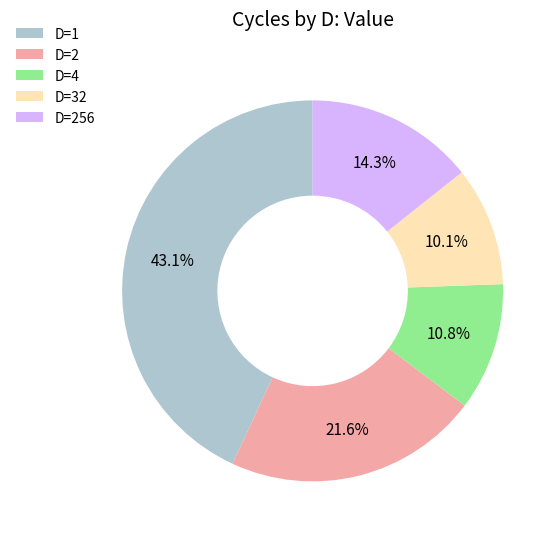

To the nearest percent, what is the average slice percentage?

20%